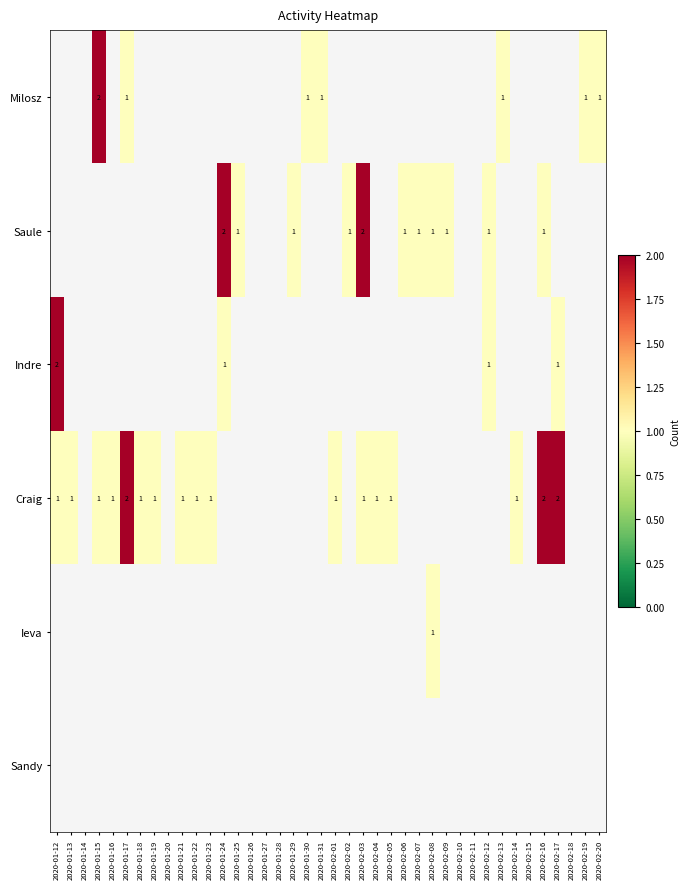

The value of Craig at 2020-01-18 is 0.4. True or false?

False